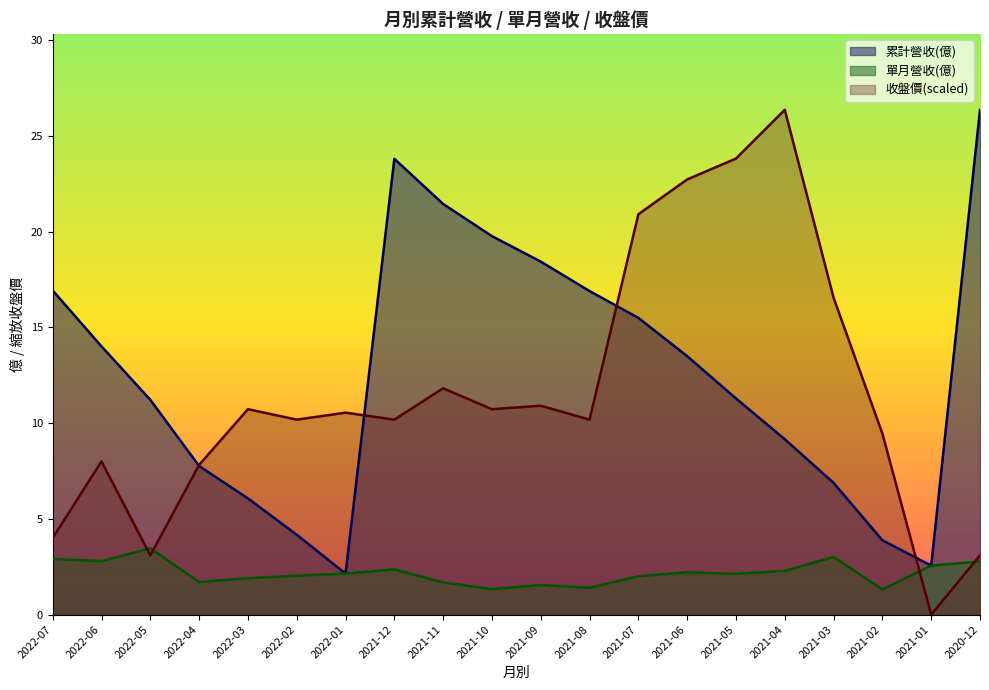

At which category is the sum across all series the highest?

2021-06